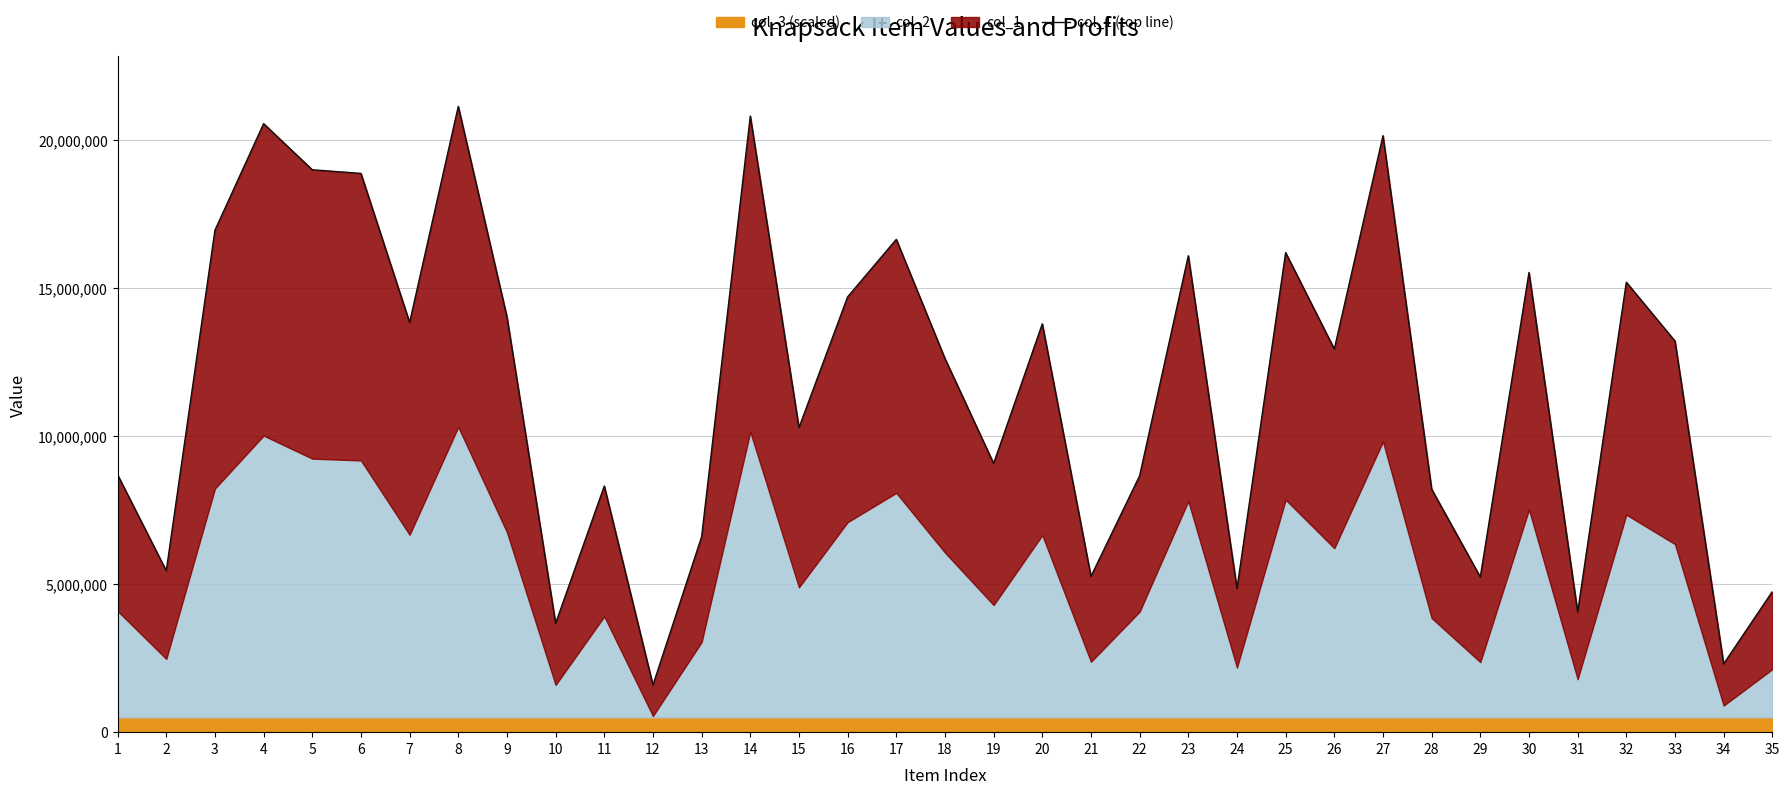

The value at 3 is 6882544. True or false?

False